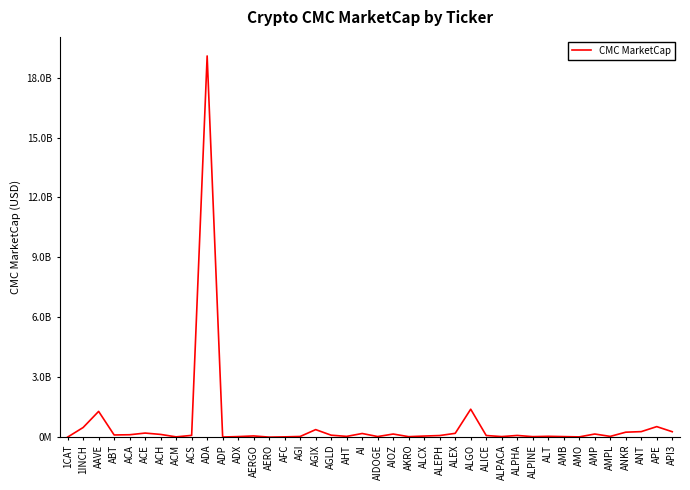

Does the chart display data point markers on the line(s)?

No